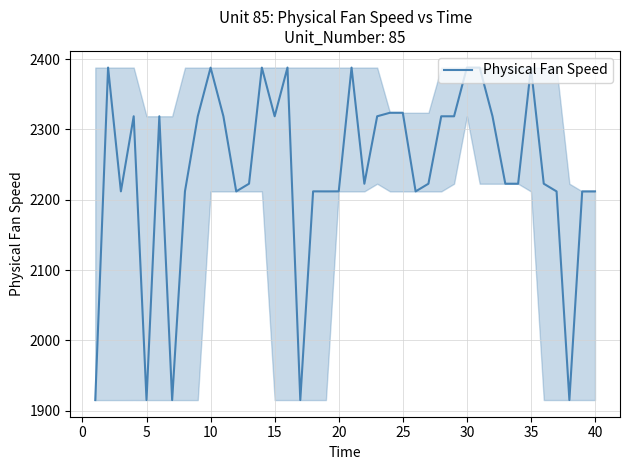

How many values are below 2222?

15